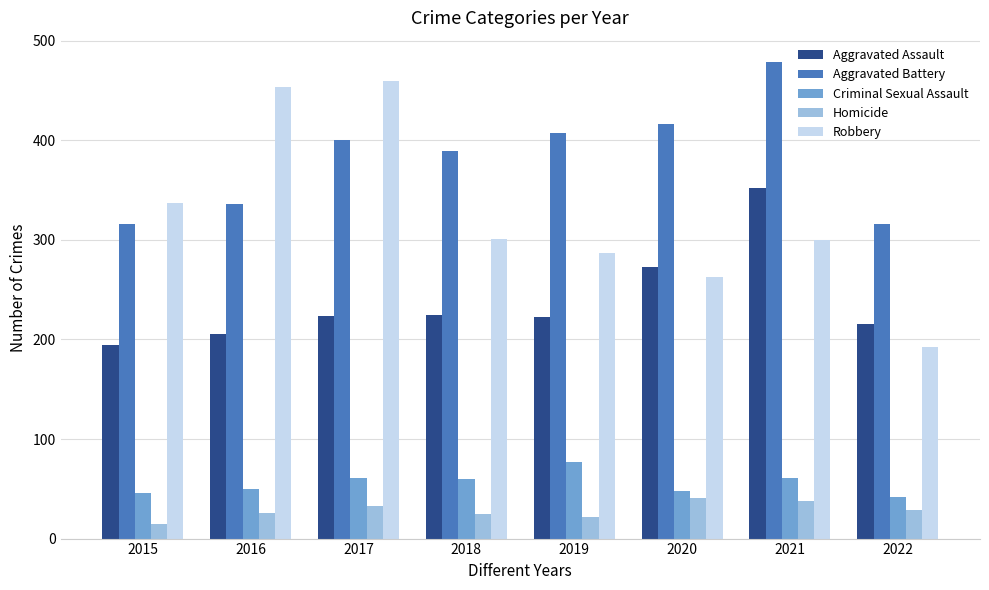

What is the difference between the maximum and second lowest values in the Aggravated Assault series?

146